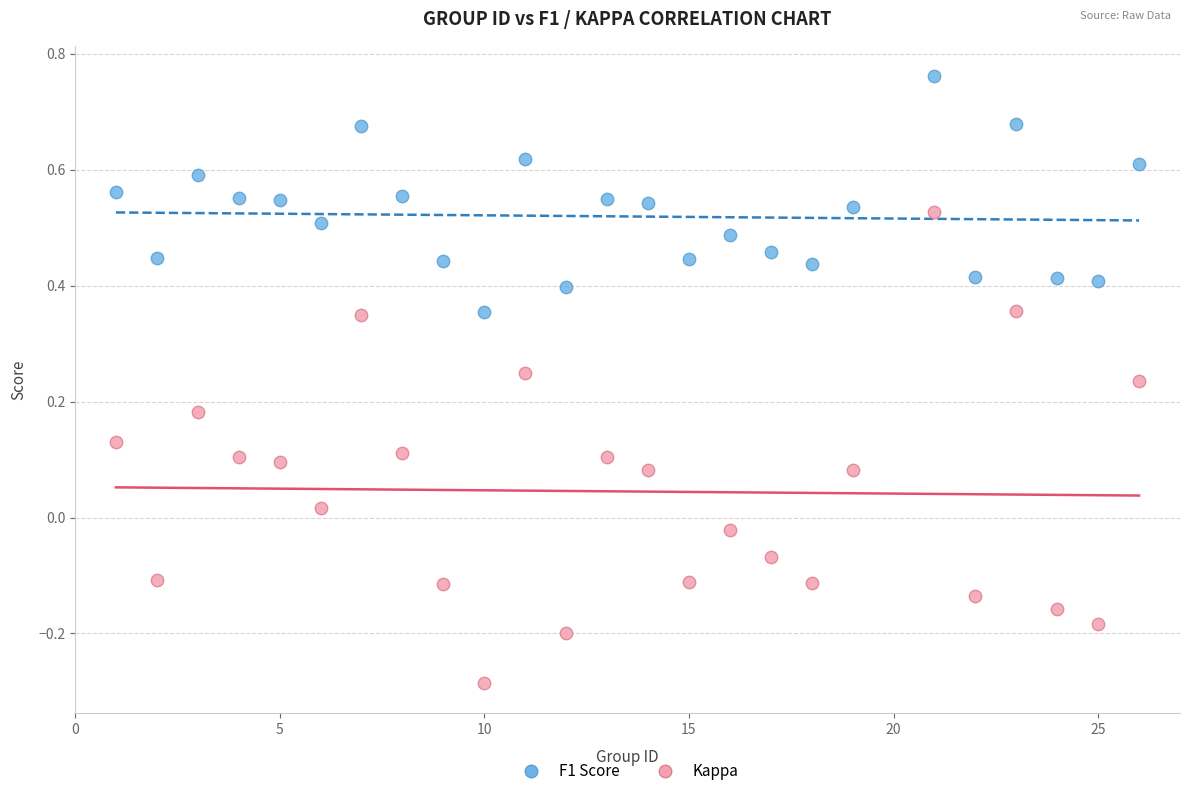

Which series has the widest spread of Y values?

Kappa